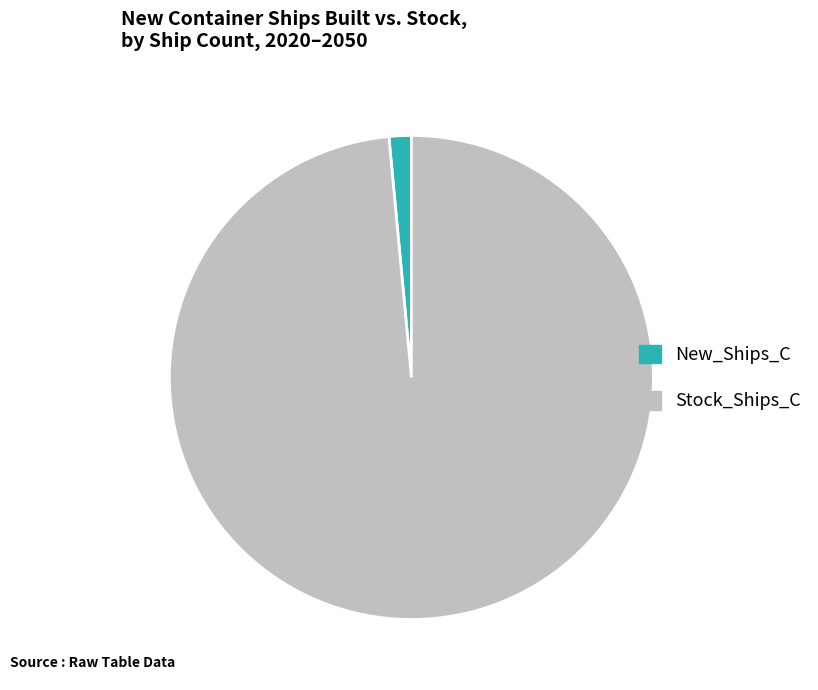

Combined, do New_Ships_C and Stock_Ships_C account for over 50%?

Yes